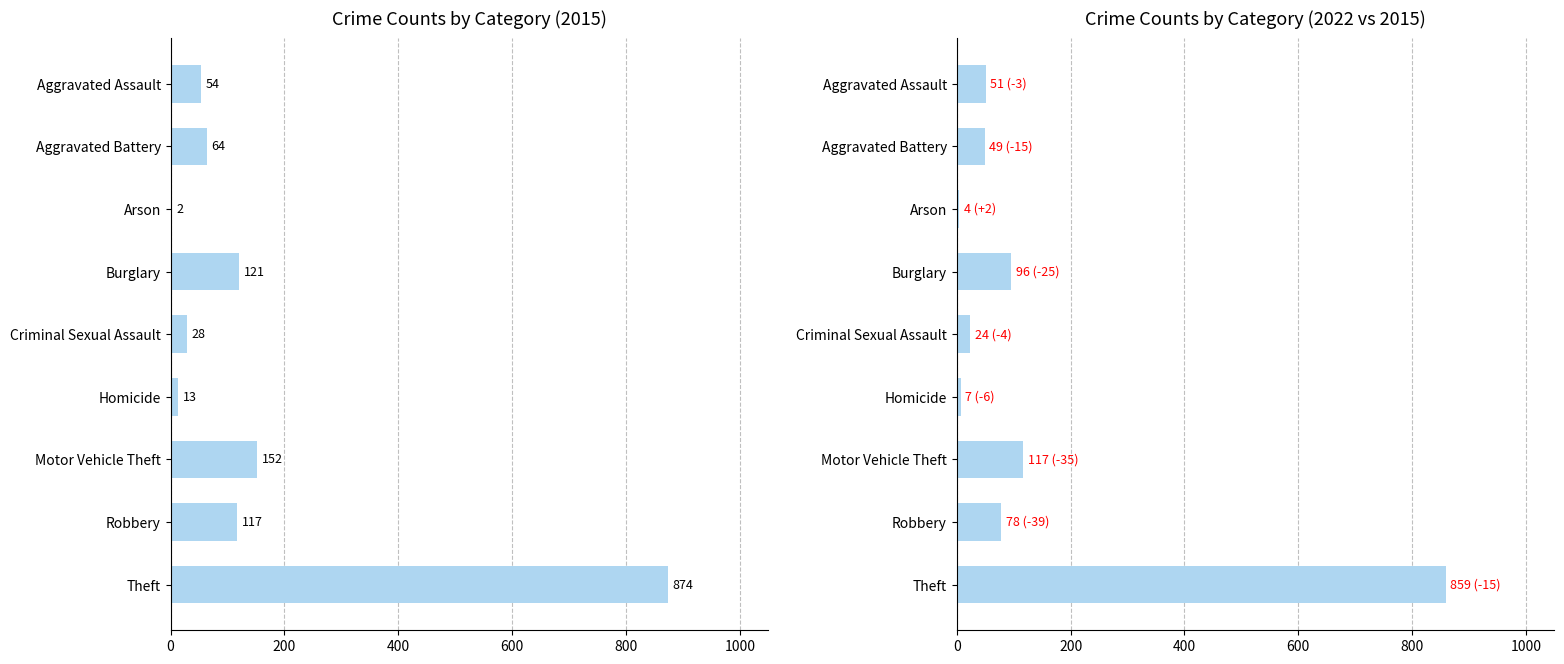

What is the sum of all 2022 values?

1285